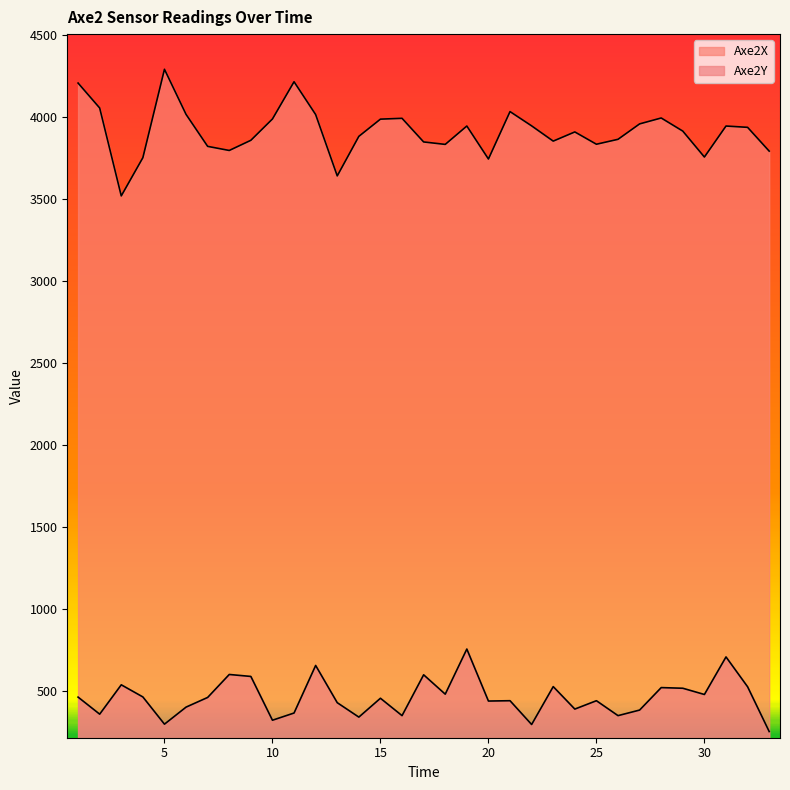

True or false: Axe2X has more than 2 points higher than both neighbors.

True